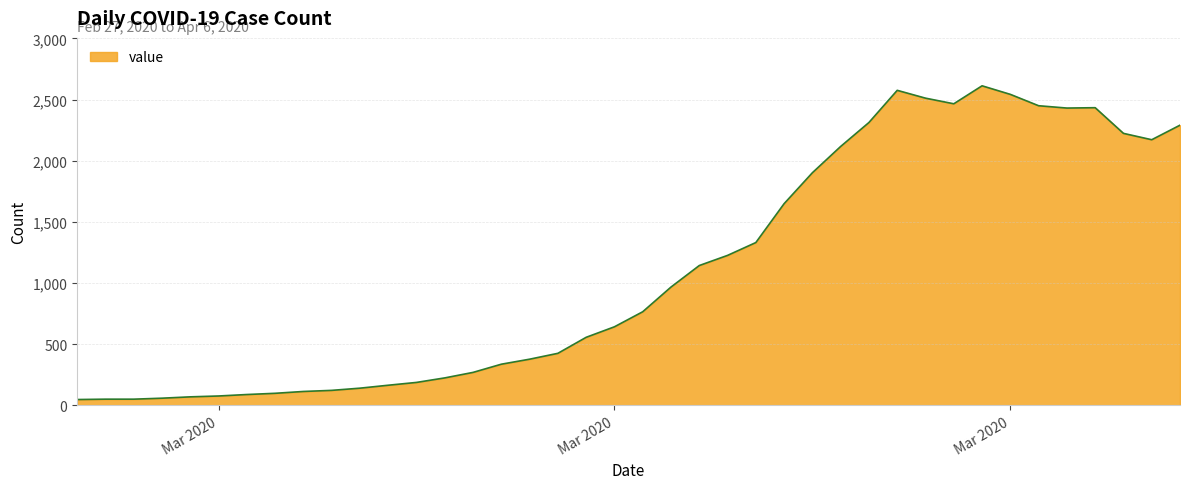

What is the difference between the maximum and minimum values?

2566